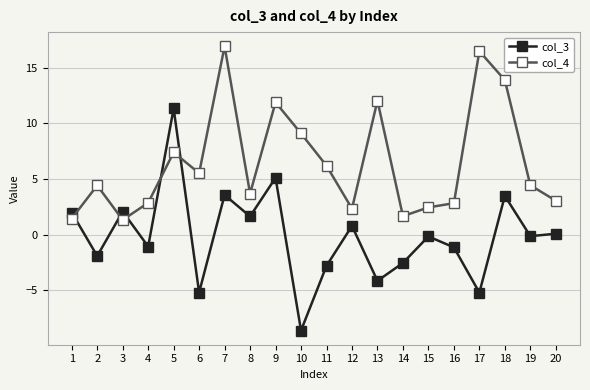

Where is col_3 nearest to the value 1?

12